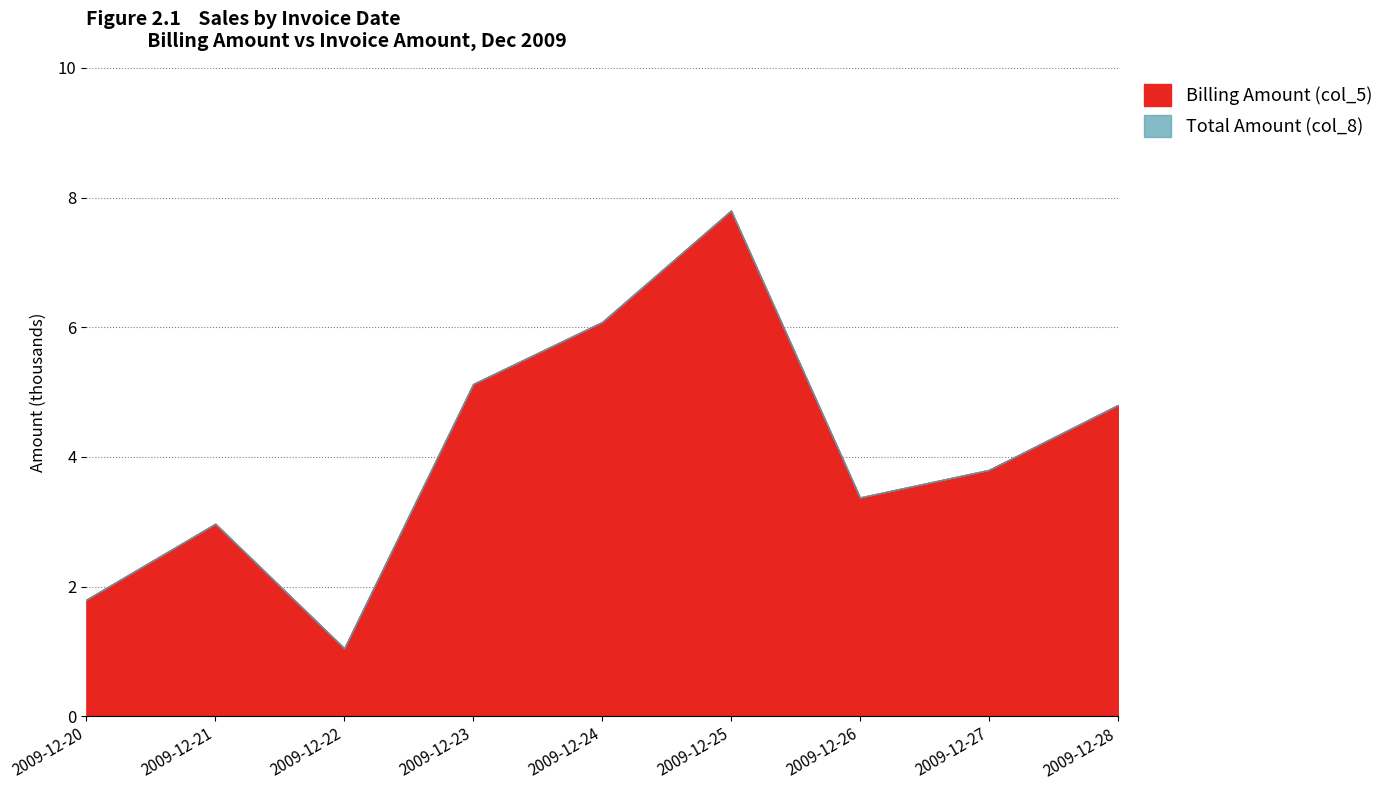

Which category has the highest value in the Billing Amount (col_5) series?

2009-12-25